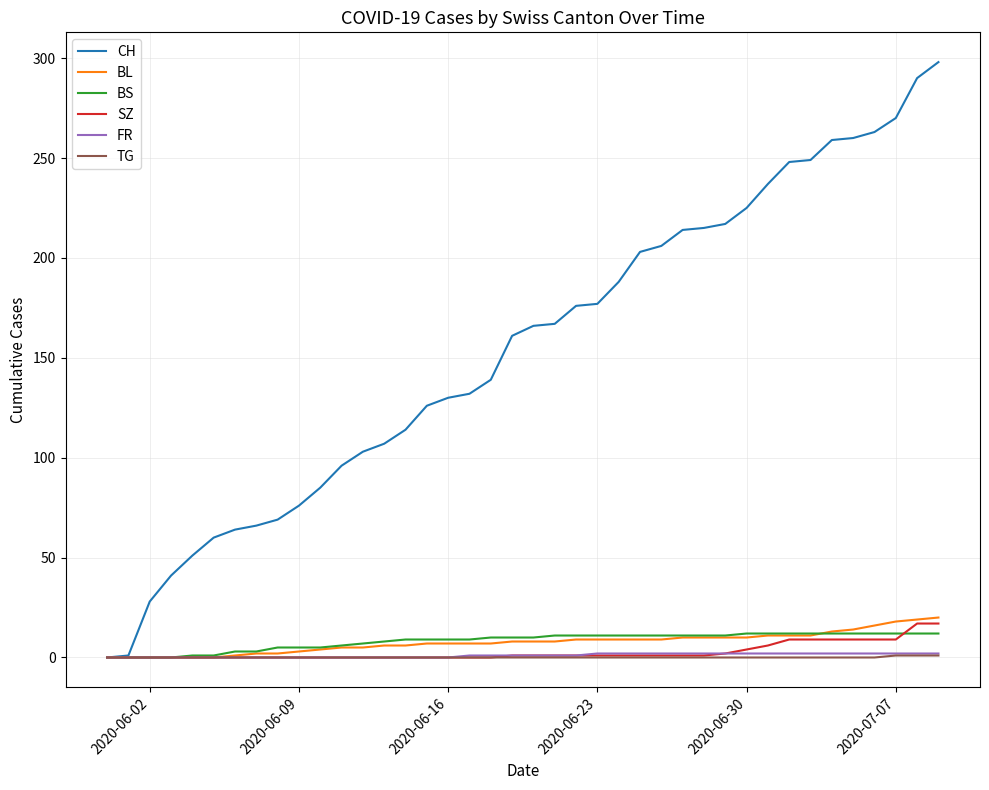

Which series has the widest spread of values?

CH